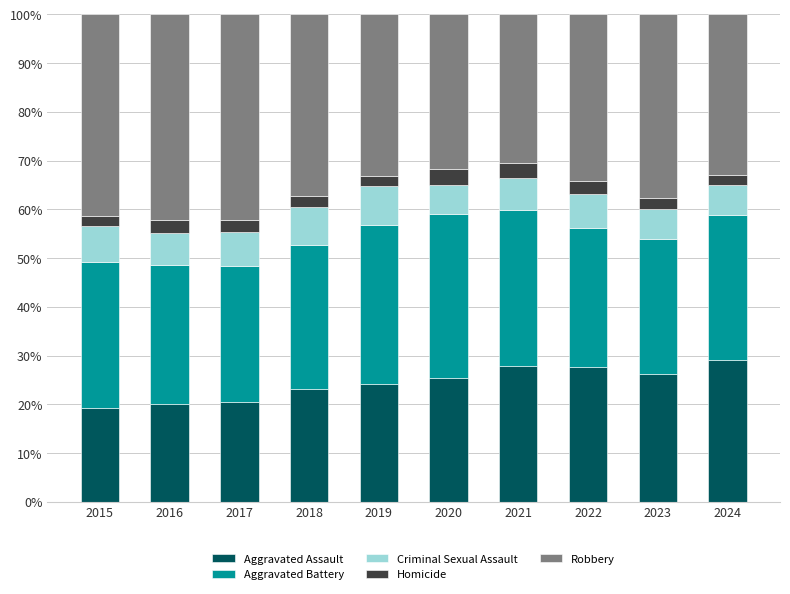

The Aggravated Assault series shows 20.6 at 2017. True or false?

True